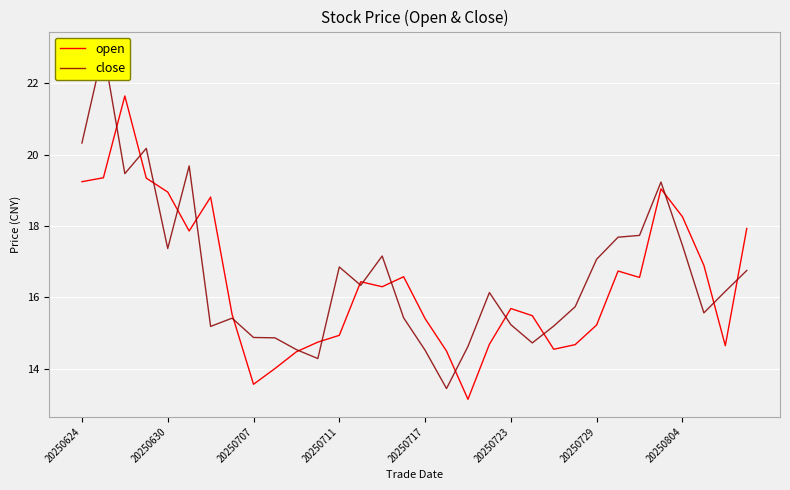

What is the minimum value shown in the chart?

13.2